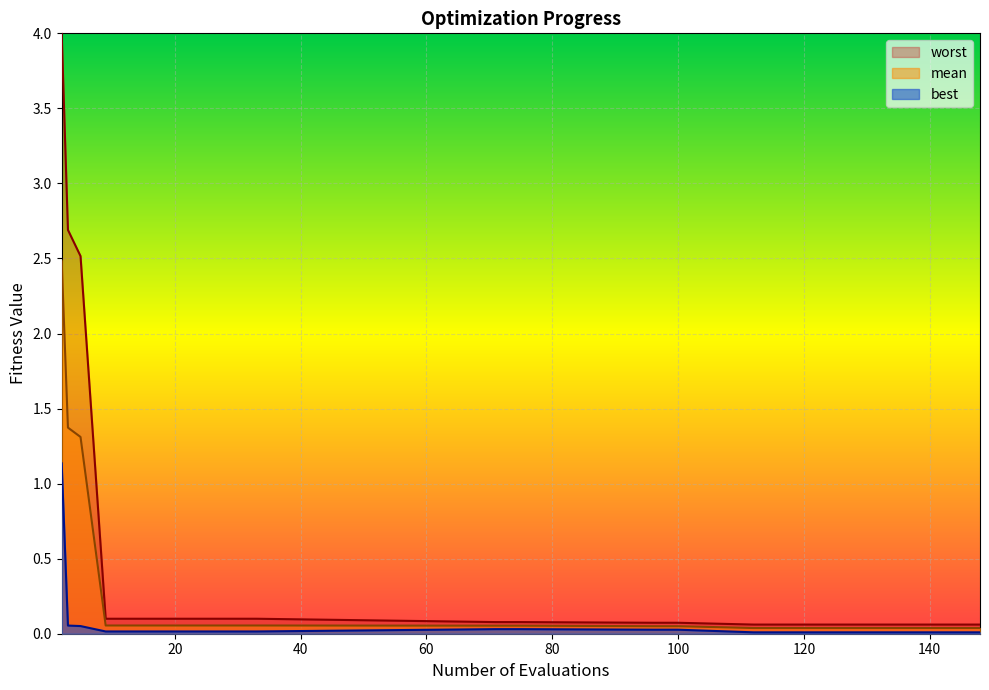

Which series has the largest total across all categories?

worst